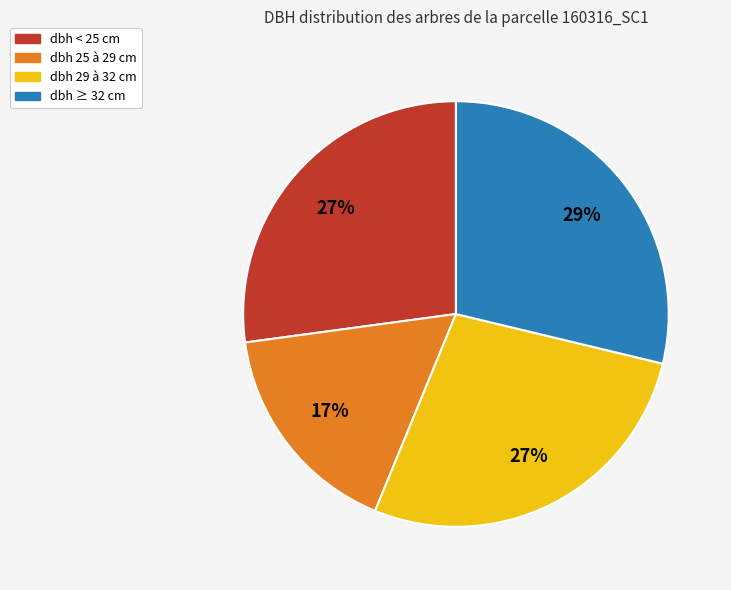

To the nearest percent, what is the average slice percentage?

25%